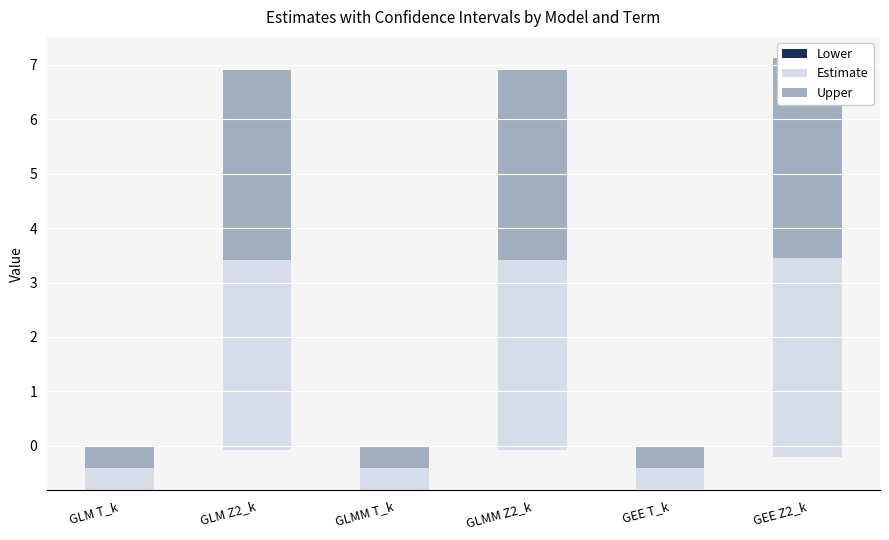

Which series has the largest total across all categories?

Estimate